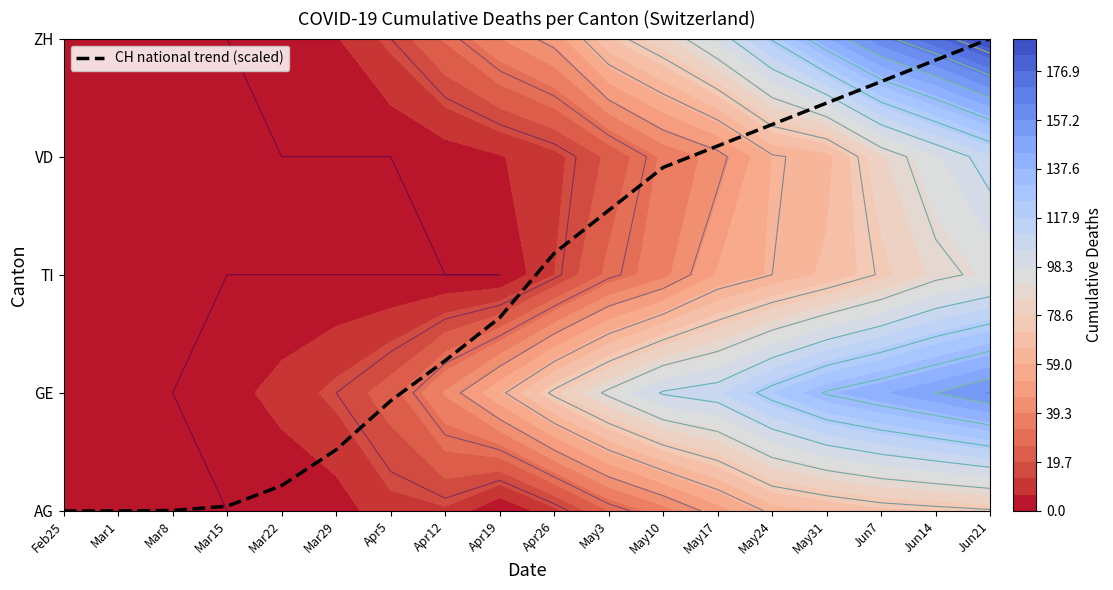

At which label does the data first exceed 2?

Apr26